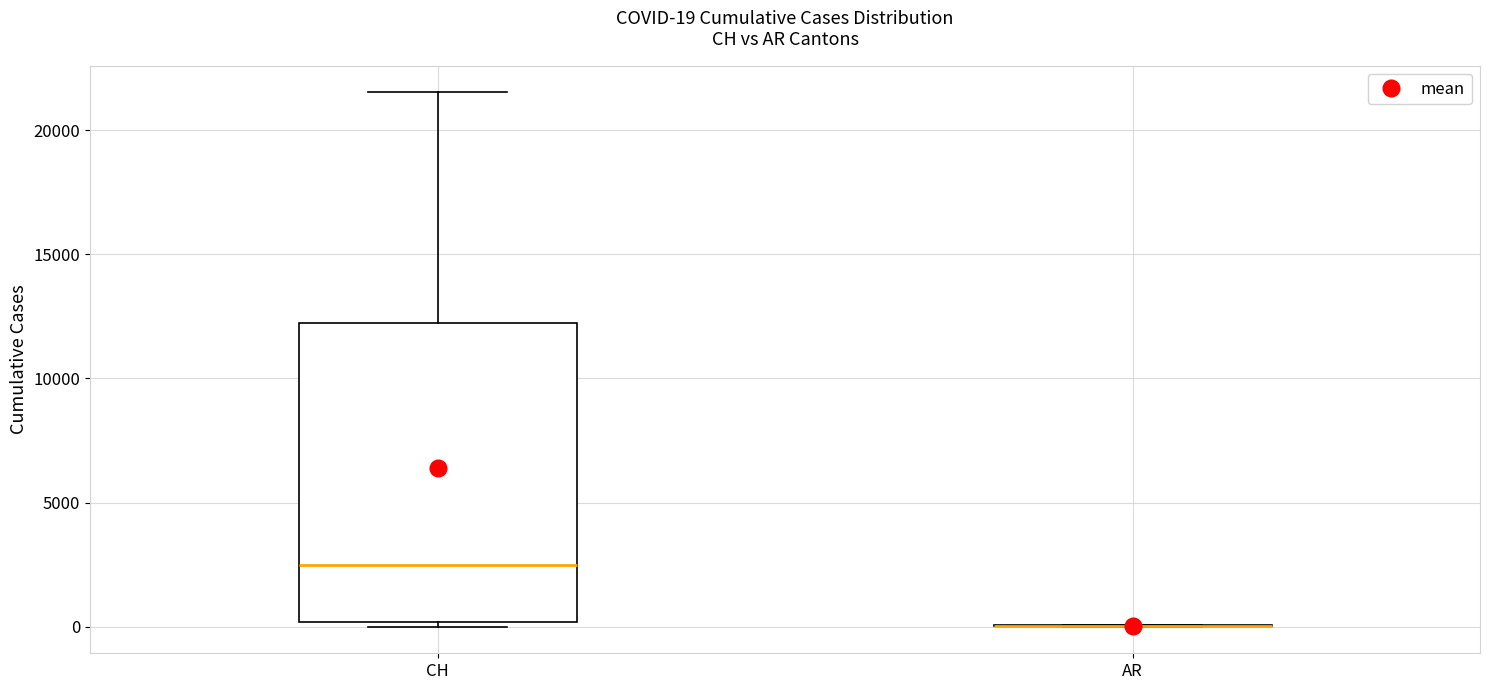

Comparing the boxes themselves (not the whiskers), which one is the tallest?

CH